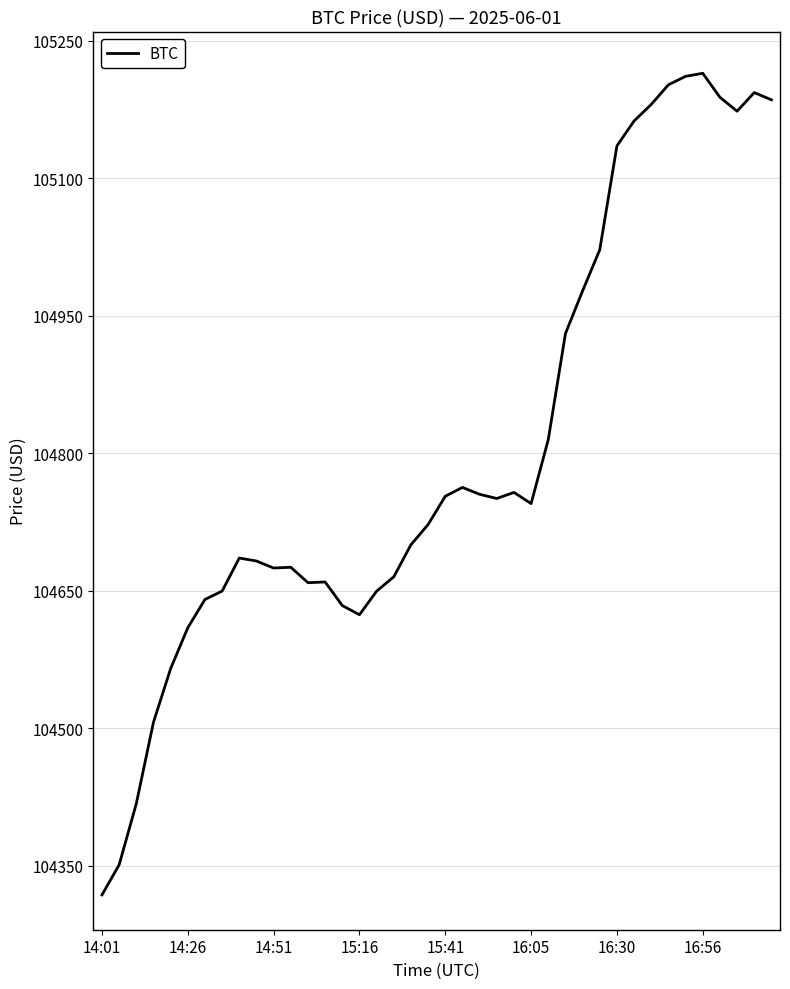

What is the difference between the maximum and minimum values?

896.4